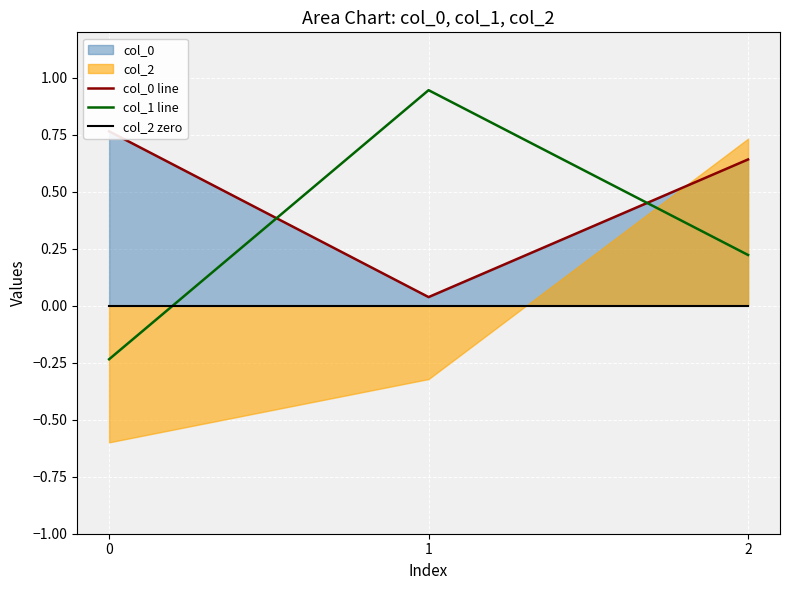

What is the difference between the maximum and minimum values in the col_0 line series?

0.7